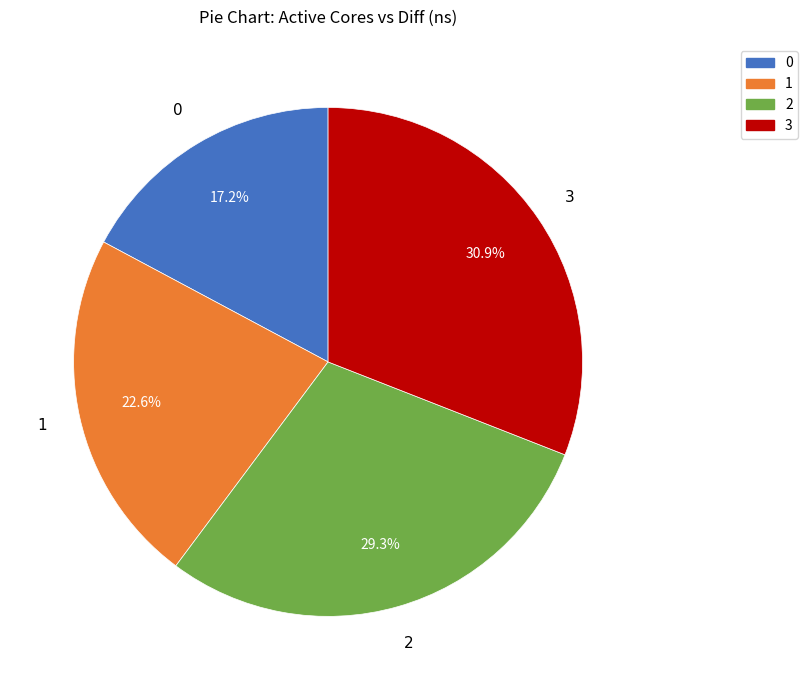

How many segments does this pie chart have?

4